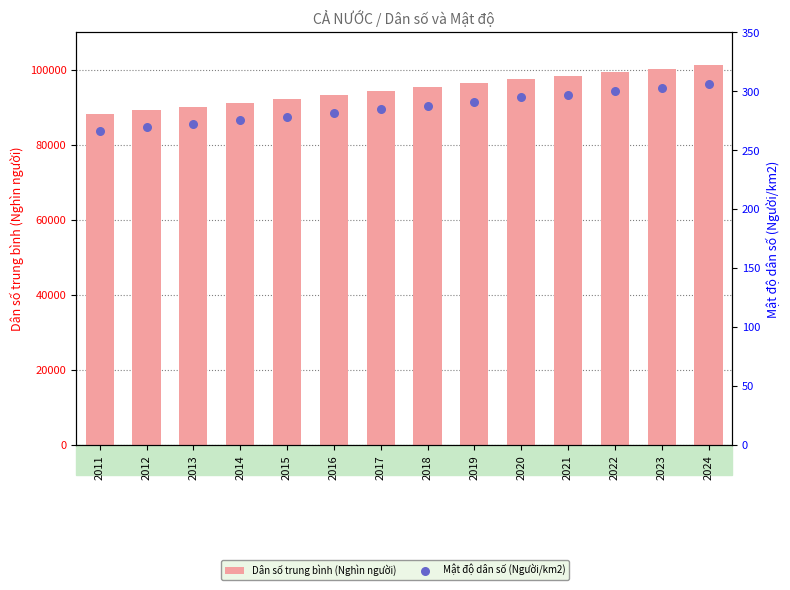

What is the total value across all series at 2020?

97877.7